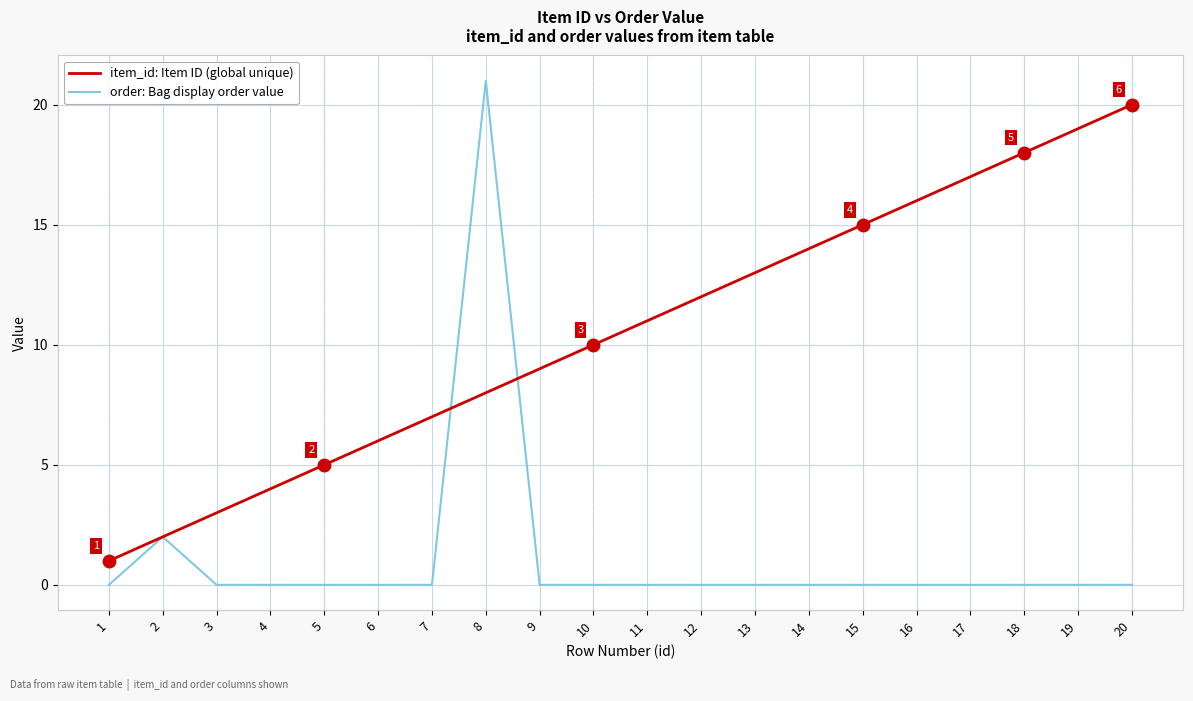

Count the number of data series in this chart.

2